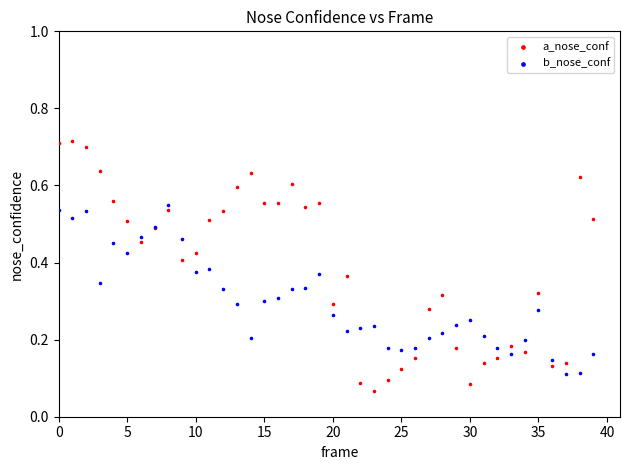

Which series has the largest Y range (max minus min)?

a_nose_conf